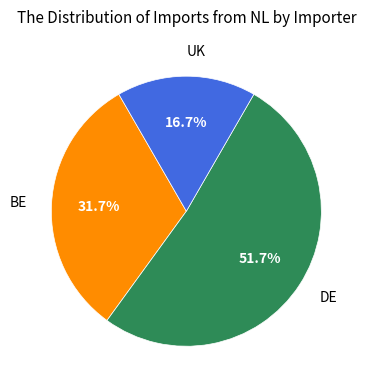

Is there a majority slice in this chart?

Yes